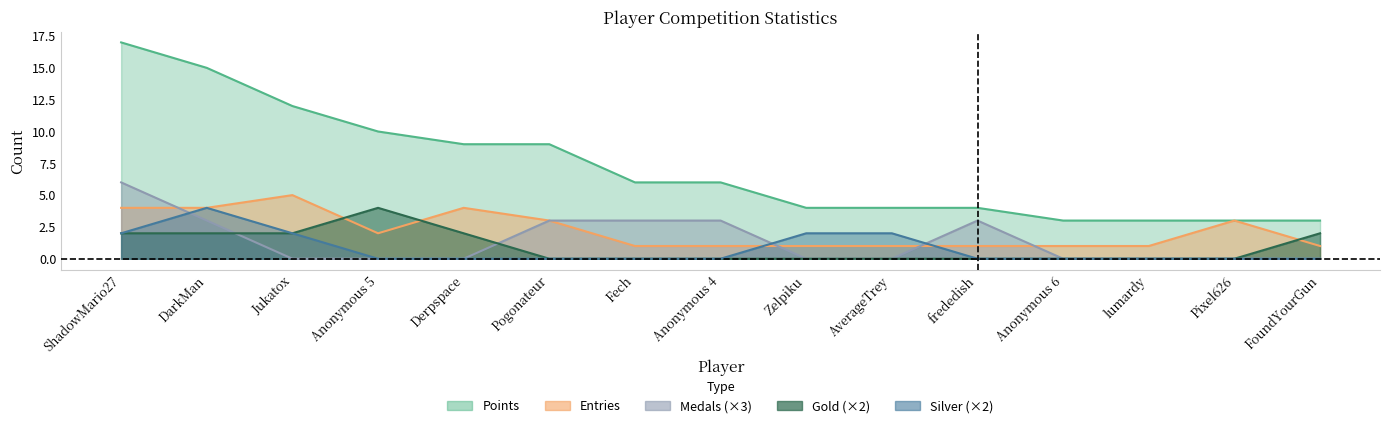

Where do Silver and Entries first cross each other?

Anonymous 4 and Zelpiku